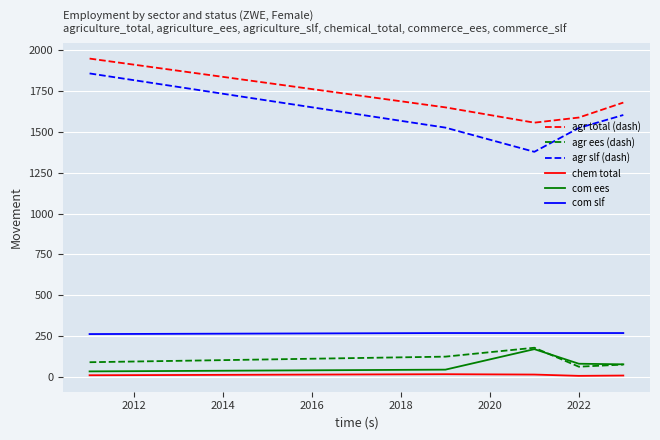

Which series has the widest spread of values?

agr slf (dash)